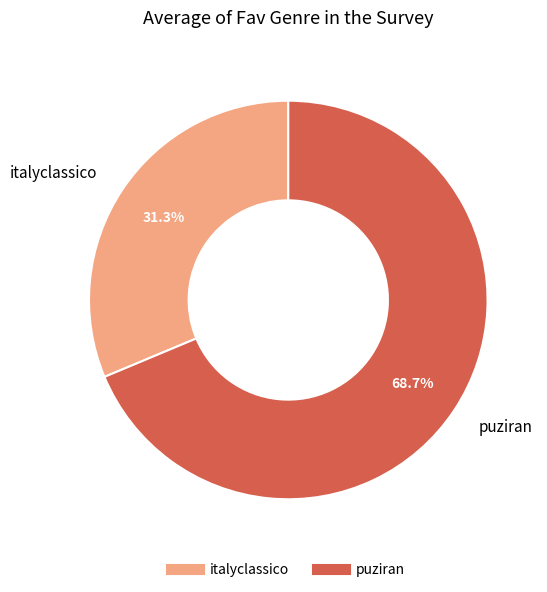

How many segments does this pie chart have?

2